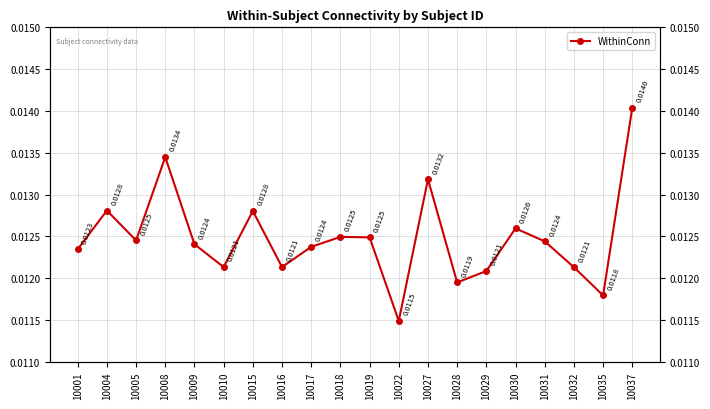

List the labels in order of value, largest first.

10037, 10008, 10027, 10004, 10015, 10030, 10018, 10019, 10005, 10031, 10009, 10017, 10001, 10010, 10016, 10032, 10029, 10028, 10035, 10022